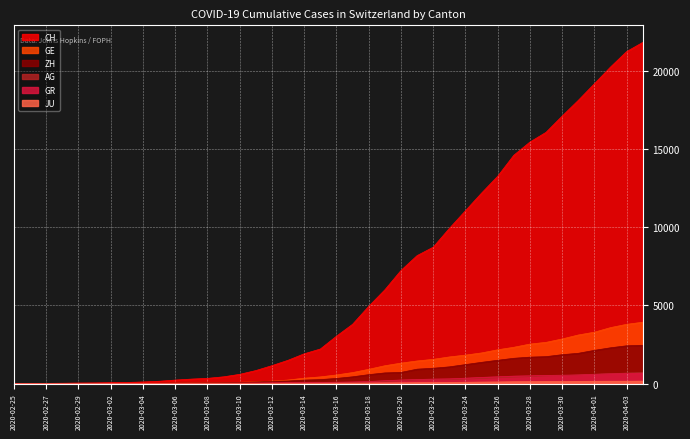

What is the value of the ZH point at the 16th from the left?

101